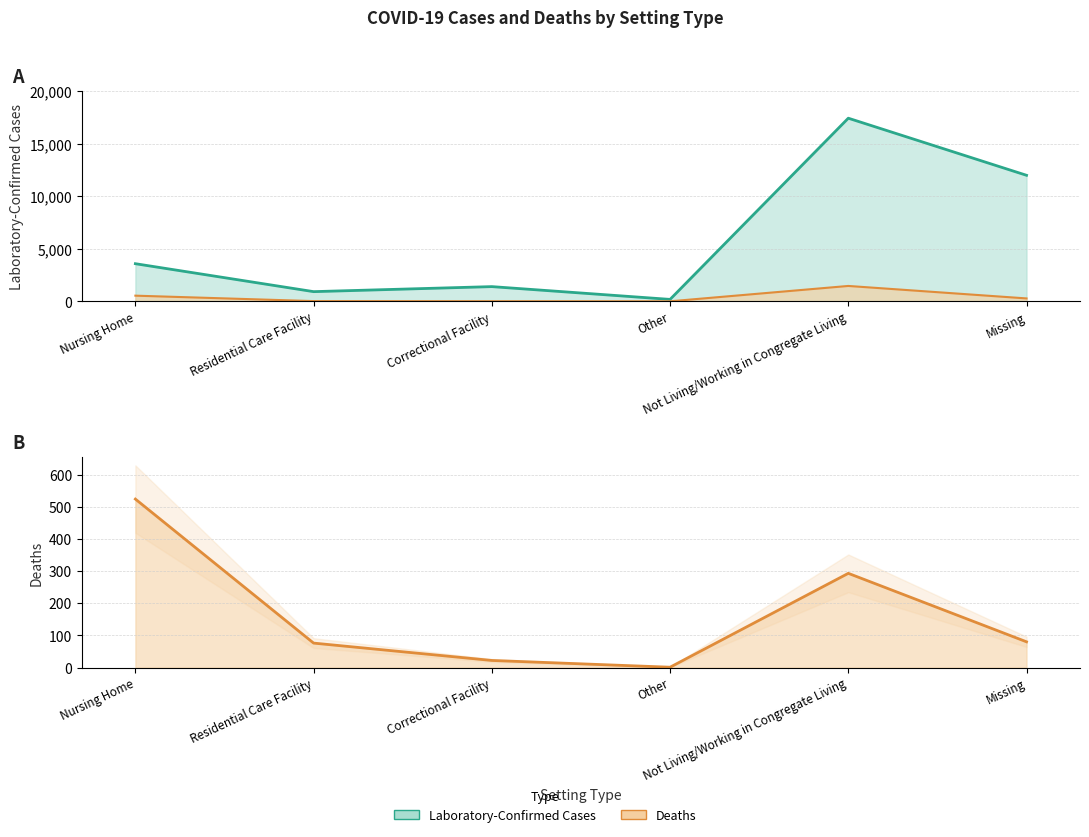

What is the average value of the Deaths series?

166